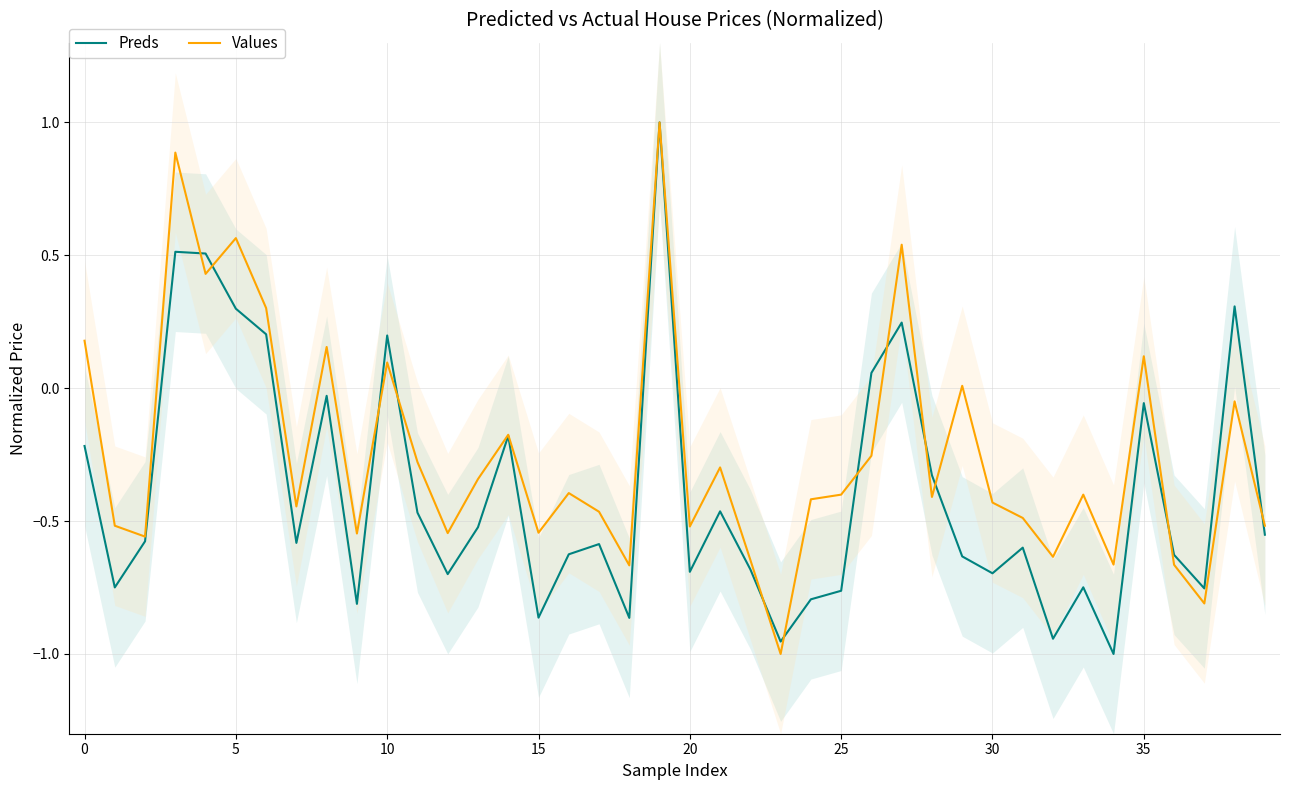

Which category has the highest value in the Values series?

19